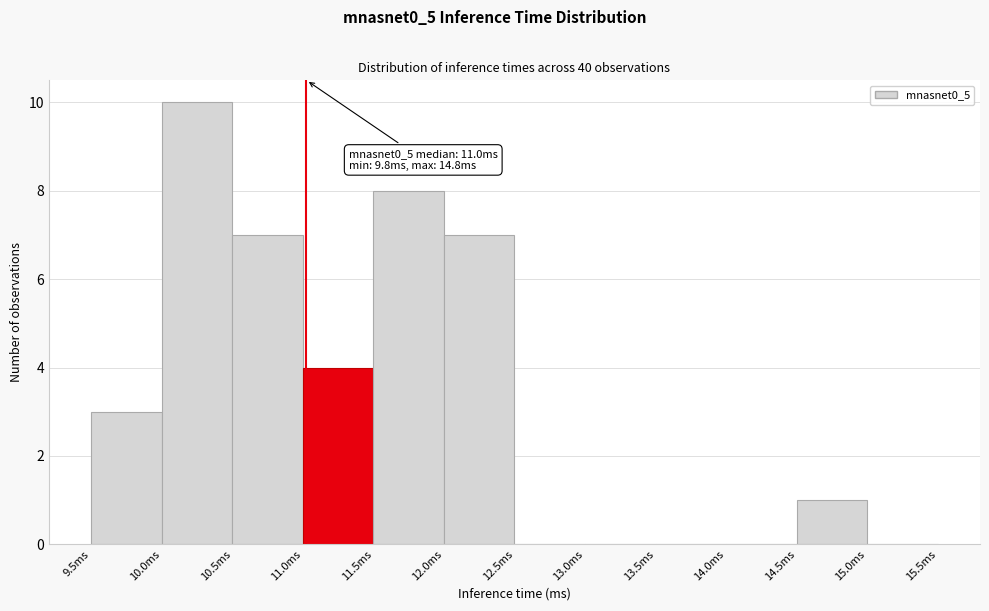

Which range on the x-axis has the tallest bar?

10.0 to 10.5